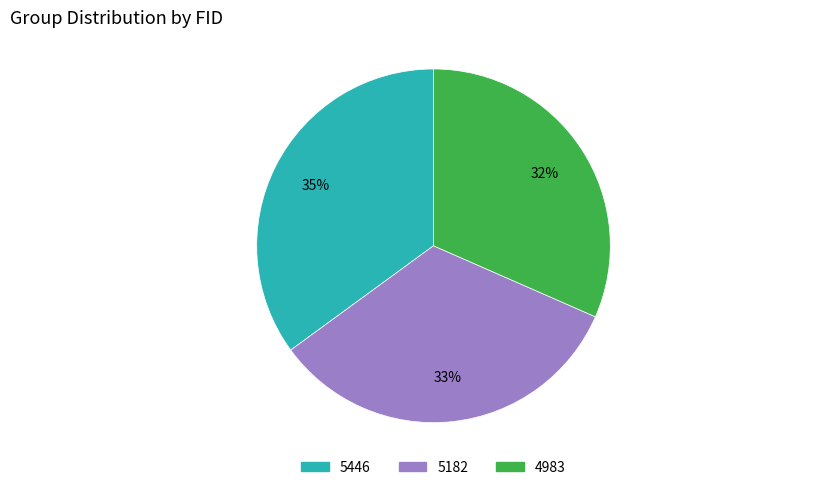

What is the ratio of the value at 4983 to the value at 5446?

0.9